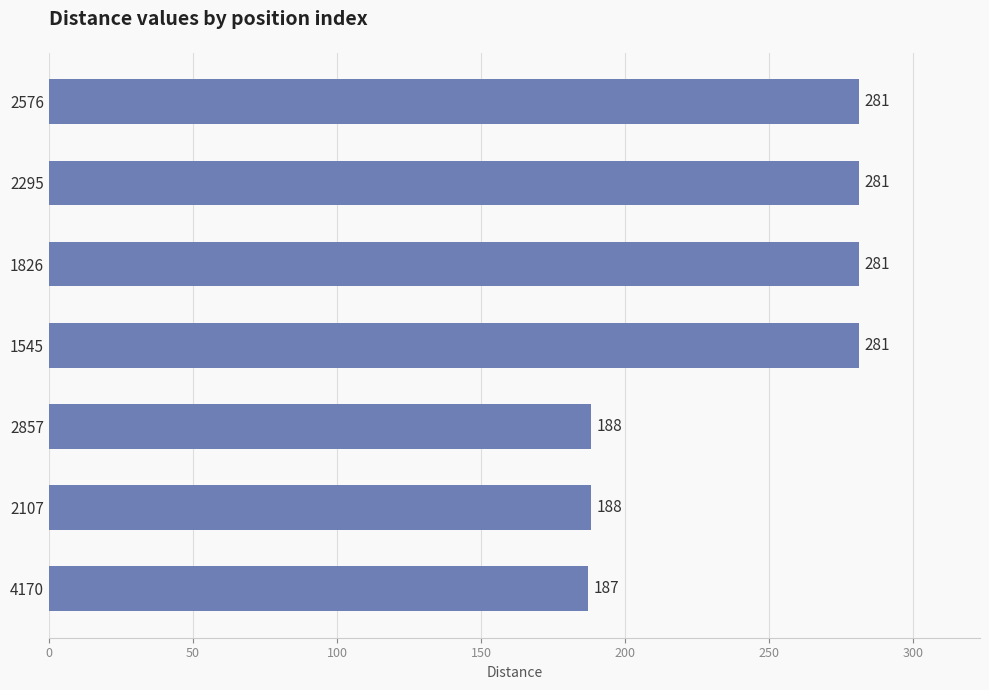

What is the approximate value at 1545, to the nearest 10?

280